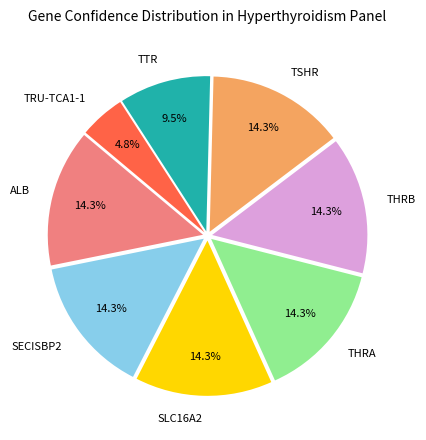

What is the smallest slice in the pie chart?

TRU-TCA1-1